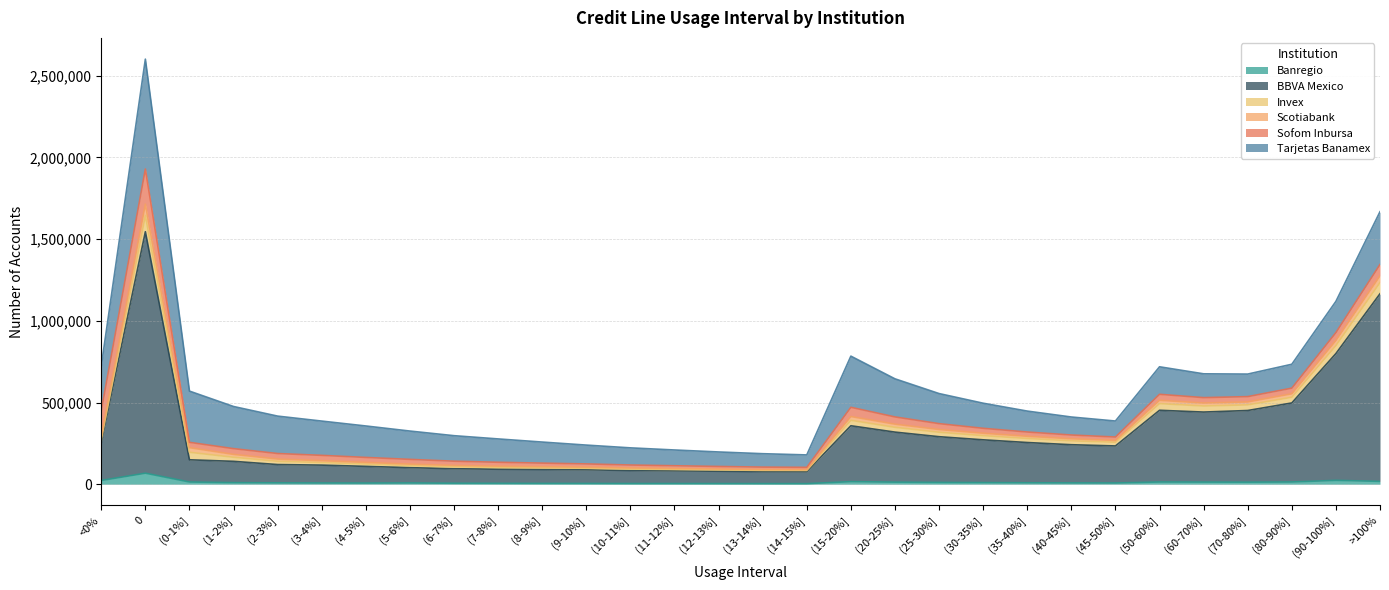

What is the difference between the BBVA Mexico values at (0-1%] and (90-100%]?

650124